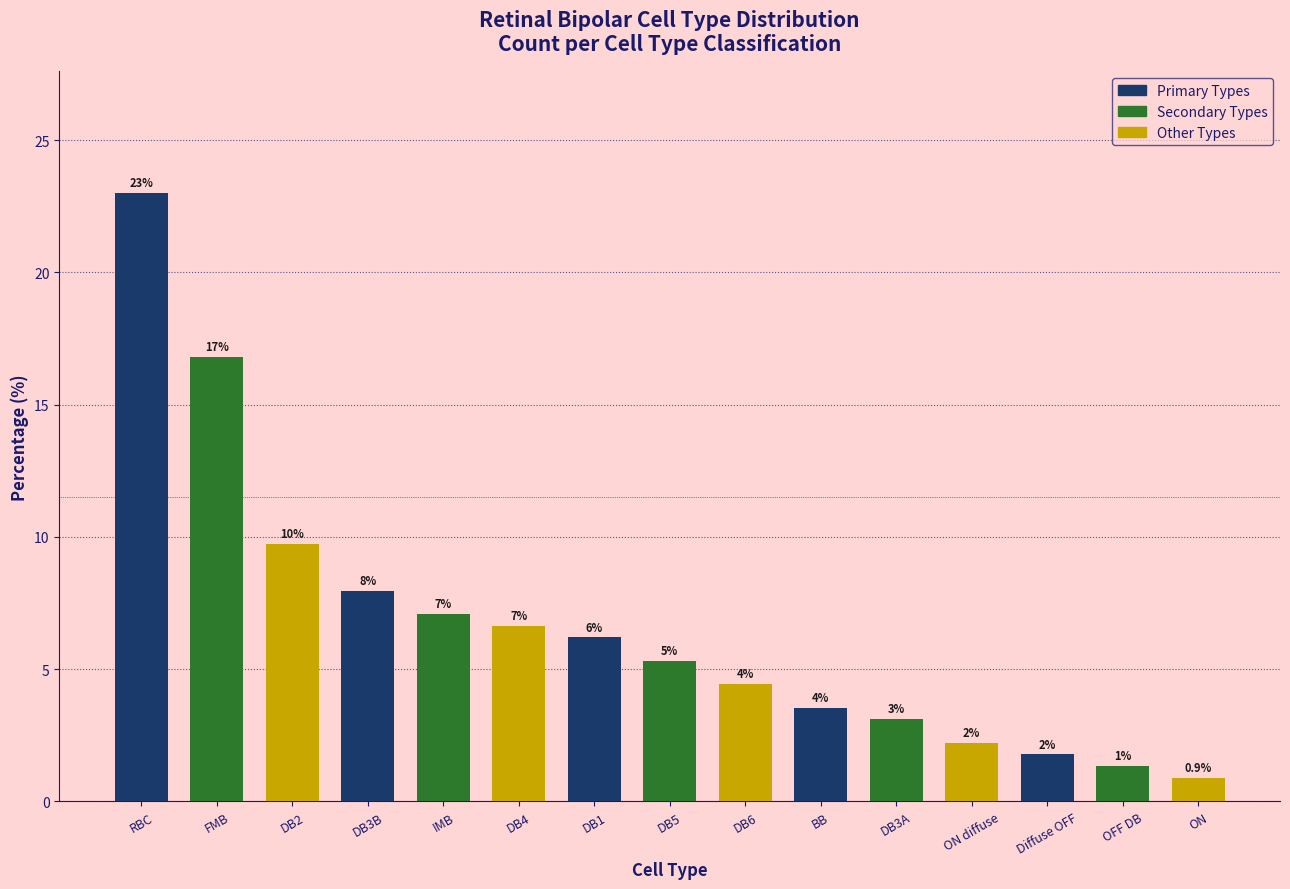

What is the average value?

6.7